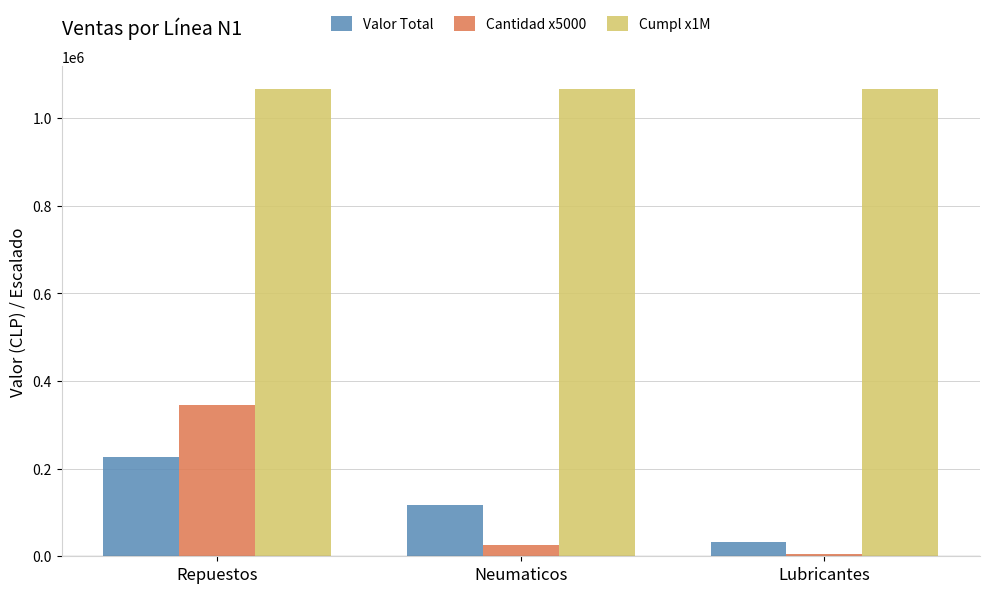

What is the label of the 3rd bar from the left?

Lubricantes